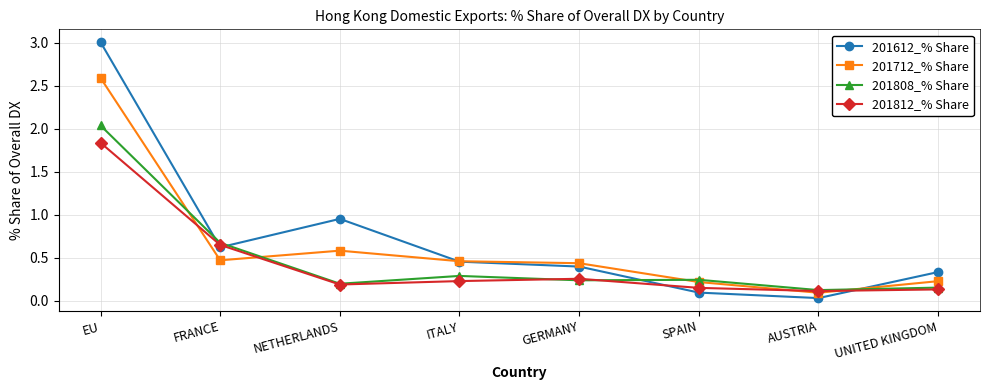

After their last crossing, which series has the higher values: 201612_% Share or 201808_% Share?

201612_% Share